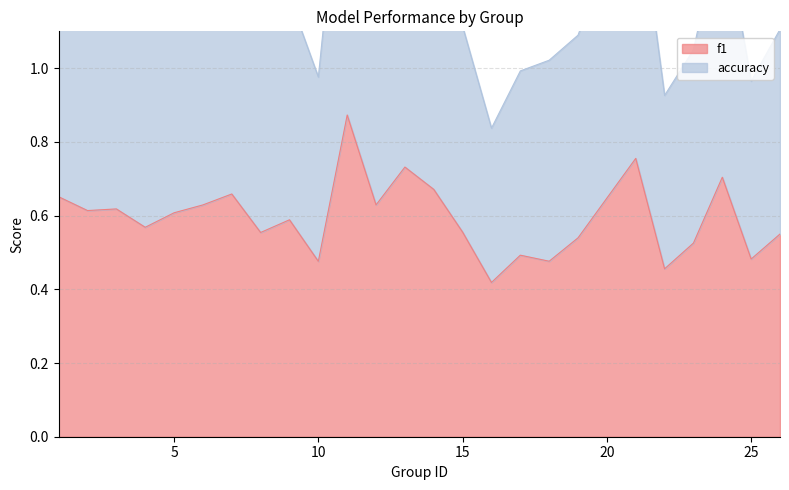

What is the total value across all series at 3?

1.9